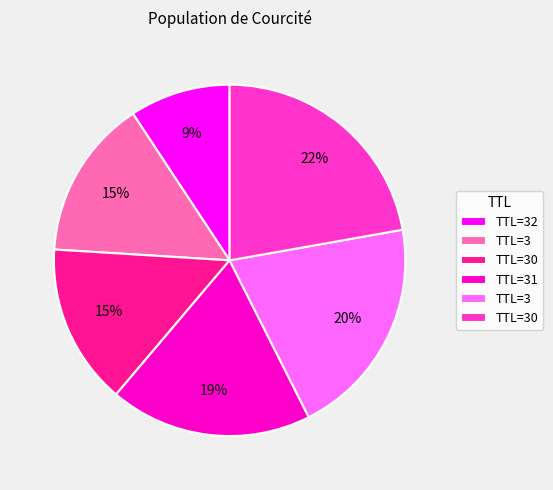

To the nearest percent, what is the average slice percentage?

17%